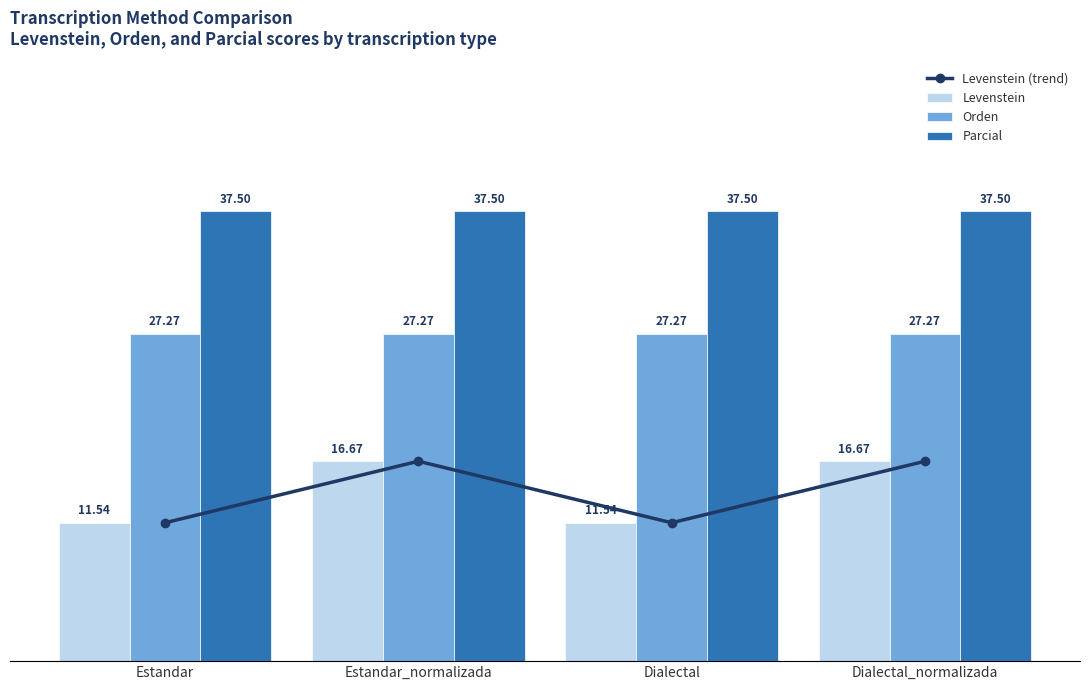

What is the sum of all Levenstein (trend) values?

56.4